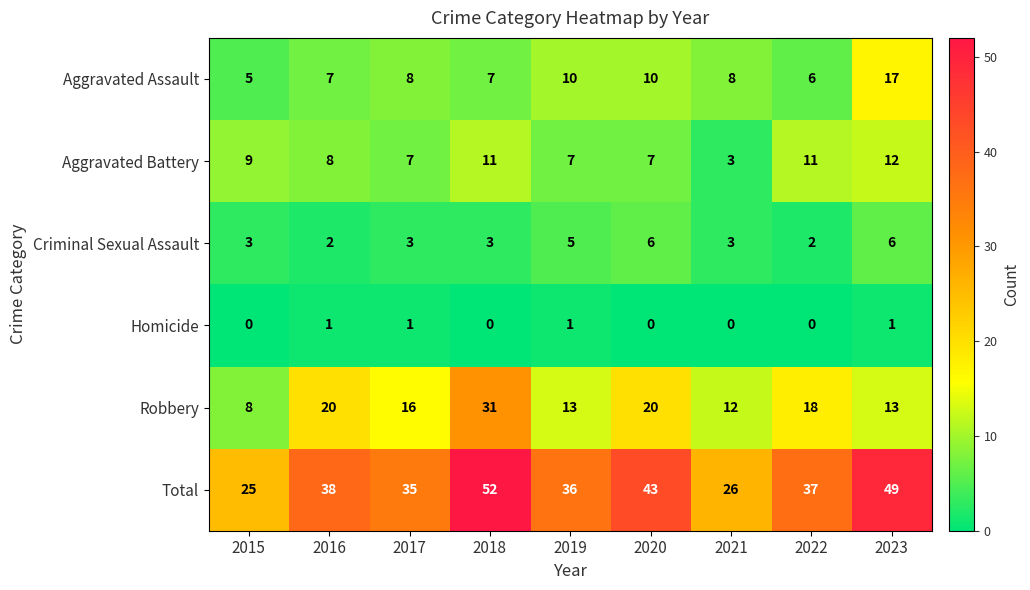

What is the difference between the maximum and minimum values in the Aggravated Battery series?

9